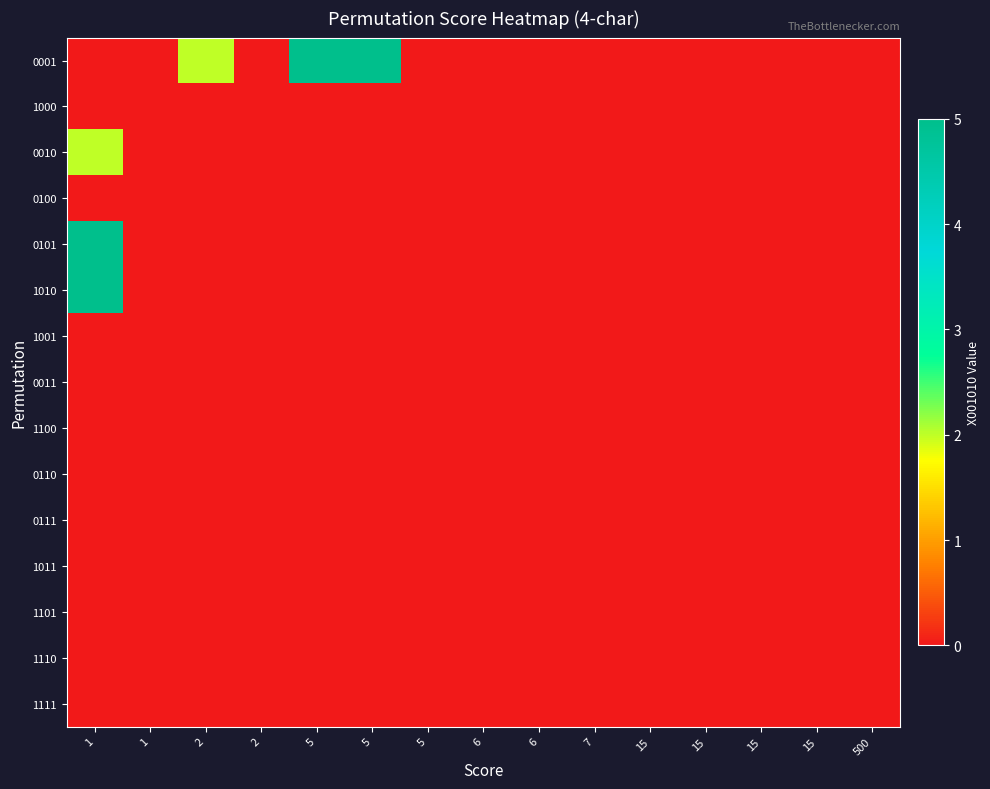

Count the number of data series in this chart.

15